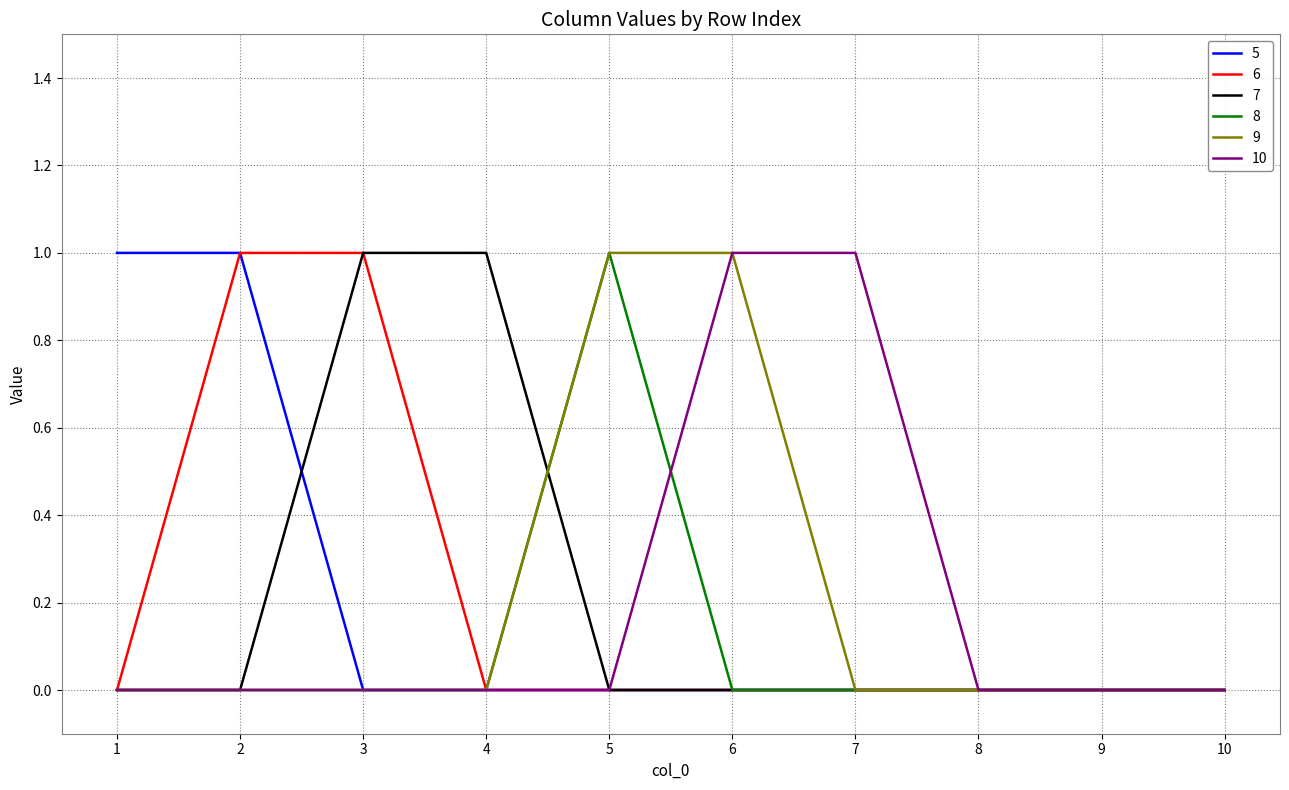

True or false: 9 has a value of 0 at 1.

True